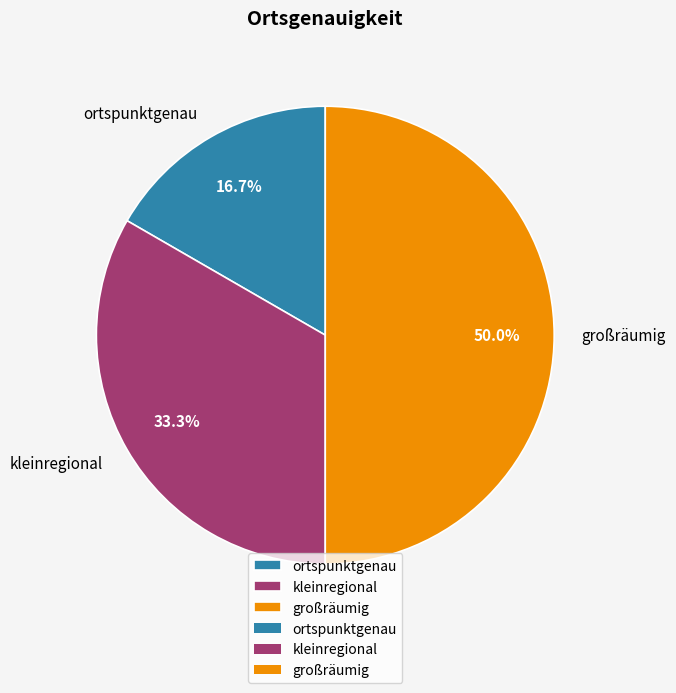

To the nearest percent, what percentage of the pie is großräumig?

50%